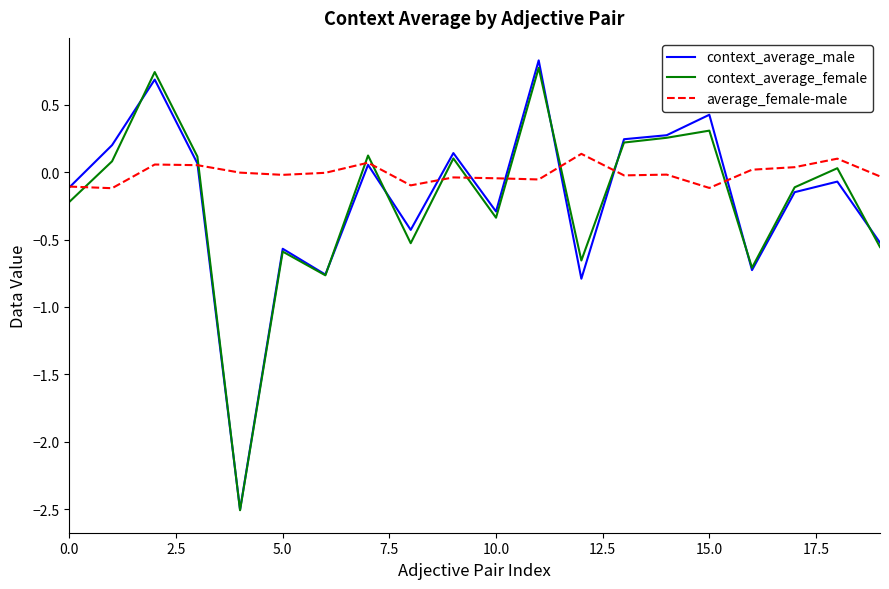

Is this an area chart (filled region under the line)?

No